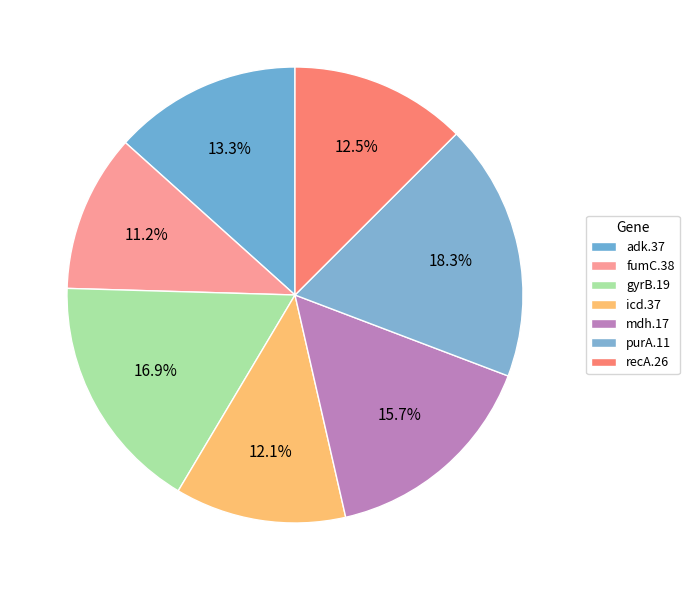

To the nearest percent, what is the average slice percentage?

14%